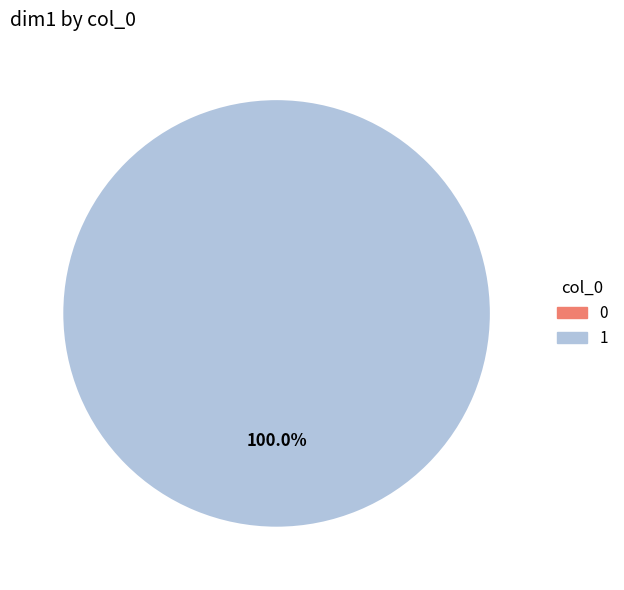

What is the majority slice?

1